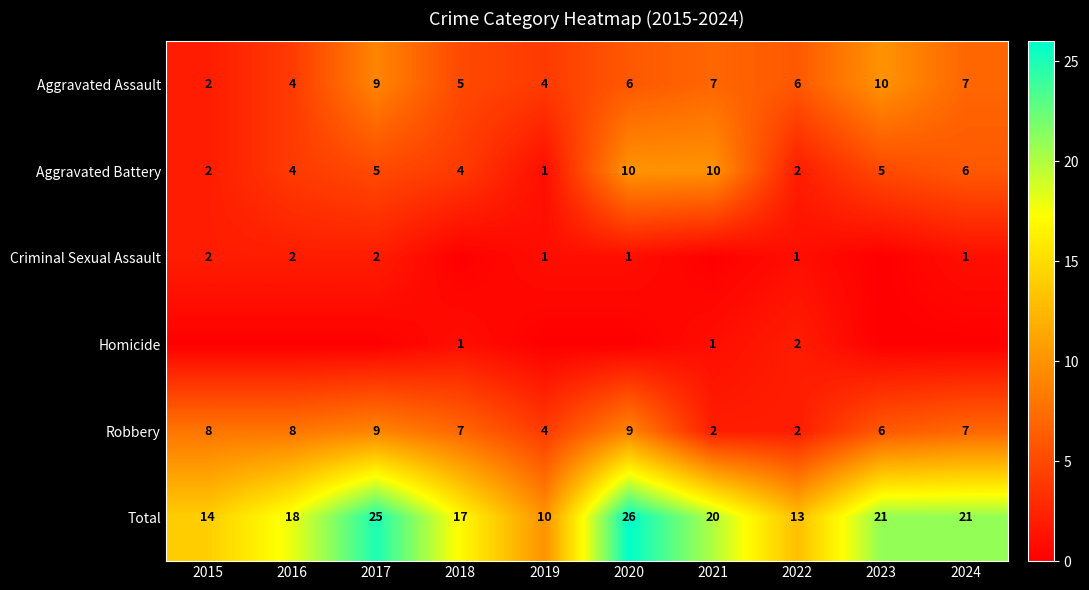

At which category is the sum across all series the highest?

2020